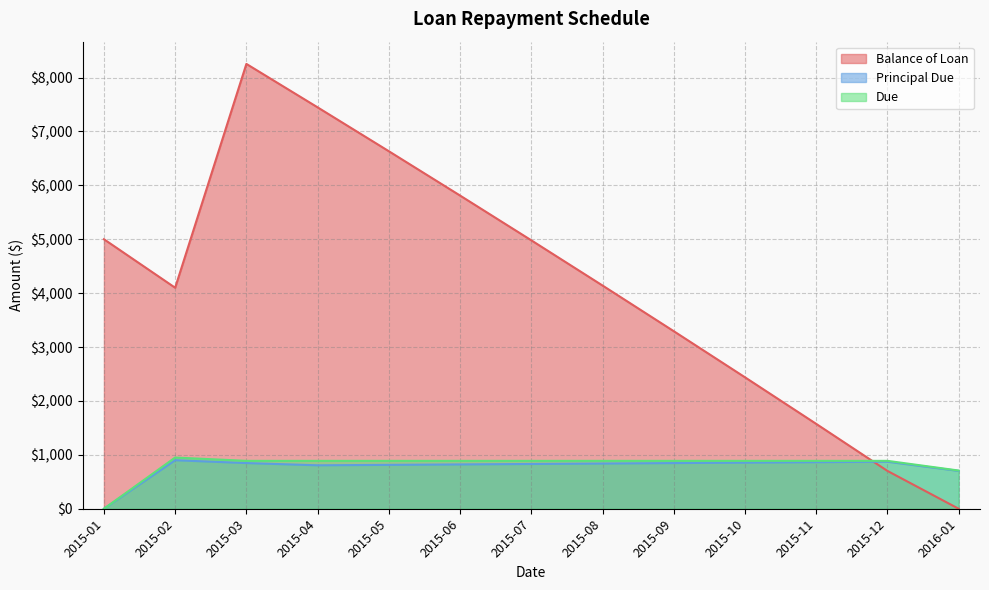

Reading left to right, list all the values displayed in this chart.

Balance of Loan: 2015-01=5000.0	2015-02=4100.0	2015-03=8252.5	2015-04=7446.6	2015-05=6632.6	2015-06=5810.5	2015-07=4980.1	2015-08=4141.4	2015-09=3294.3	2015-10=2438.8	2015-11=1574.7	2015-12=701.9	2016-01=0.0
Principal Due: 2015-01=0.0	2015-02=900.0	2015-03=847.5	2015-04=805.9	2015-05=814.0	2015-06=822.2	2015-07=830.4	2015-08=838.7	2015-09=847.1	2015-10=855.5	2015-11=864.1	2015-12=872.7	2016-01=701.9
Due: 2015-01=0.0	2015-02=950.0	2015-03=888.5	2015-04=888.5	2015-05=888.5	2015-06=888.5	2015-07=888.5	2015-08=888.5	2015-09=888.5	2015-10=888.5	2015-11=888.5	2015-12=888.5	2016-01=708.9